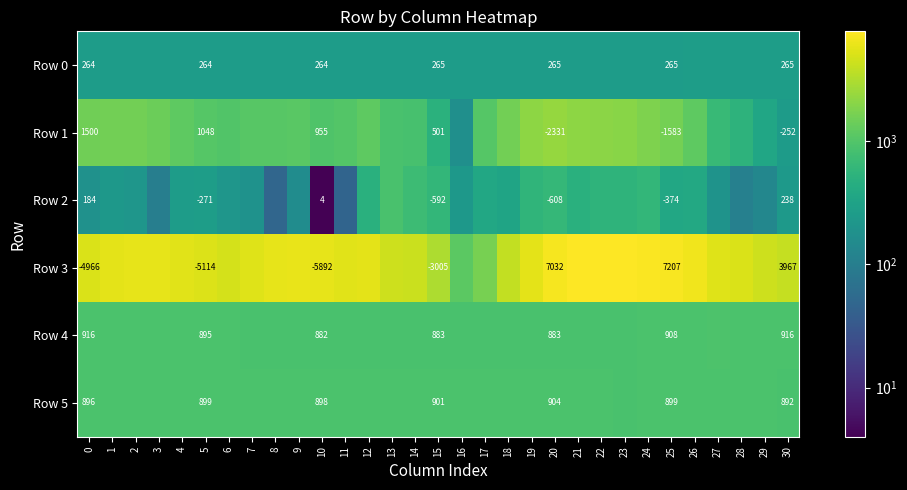

Where is Row 3 nearest to the value 4439?

13